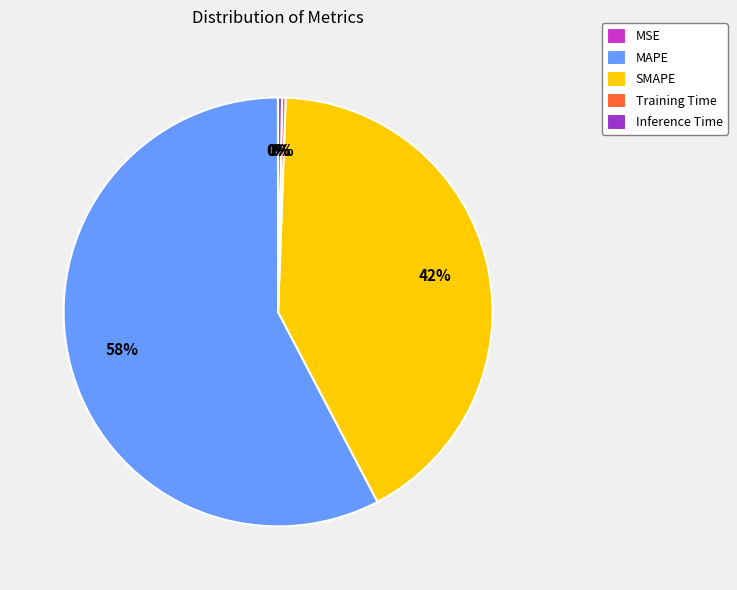

Which category accounts for the majority?

MAPE